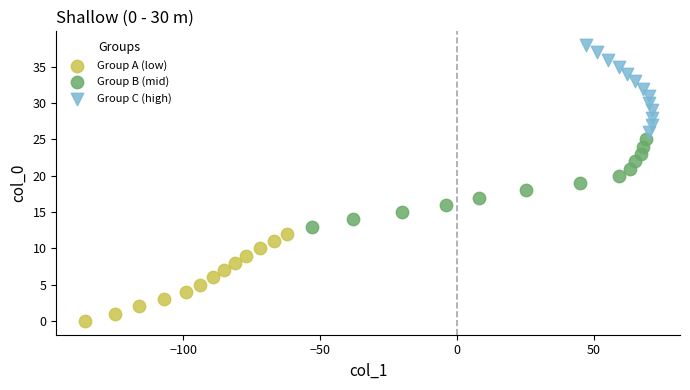

What are all the series names shown in the legend?

Group A (low), Group B (mid), Group C (high)